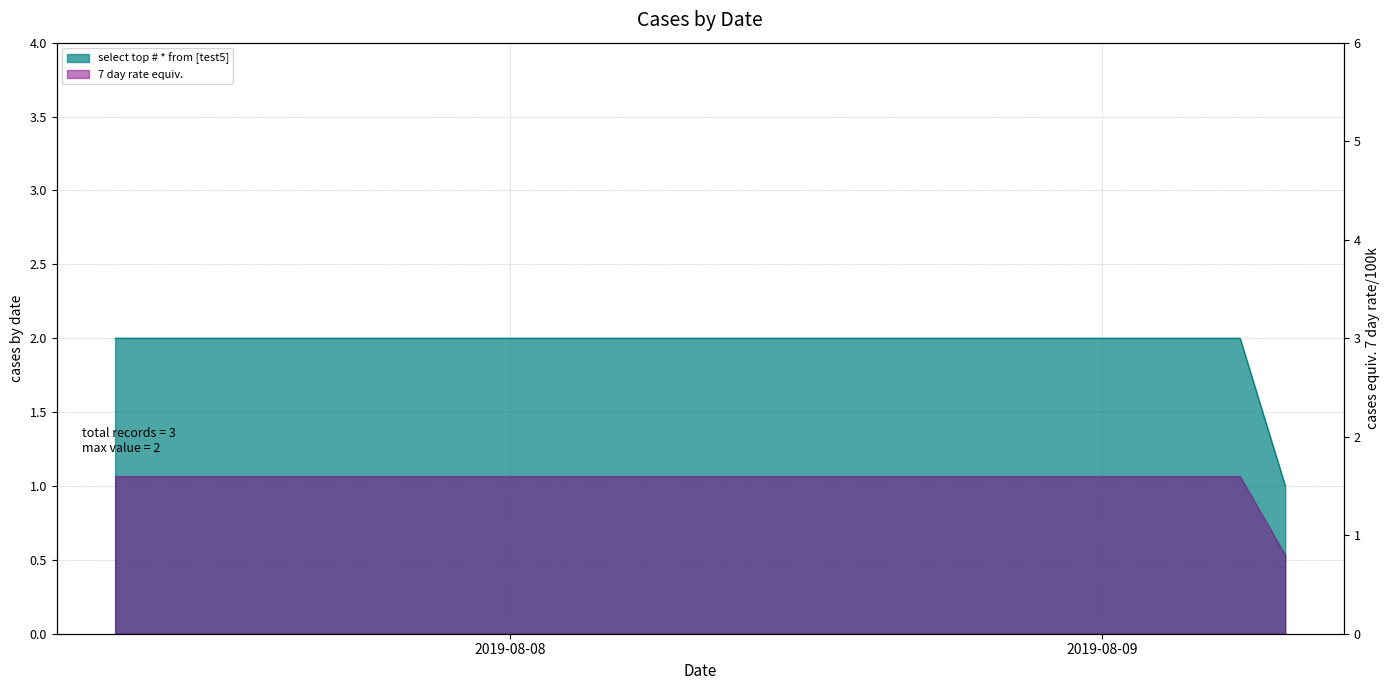

At which label is the value closest to 1?

2019-08-09 07:25:00